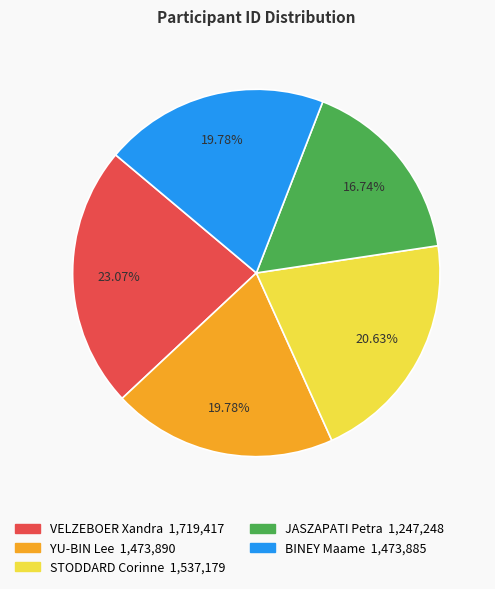

True or false: BINEY Maame accounts for 20% of the total.

True